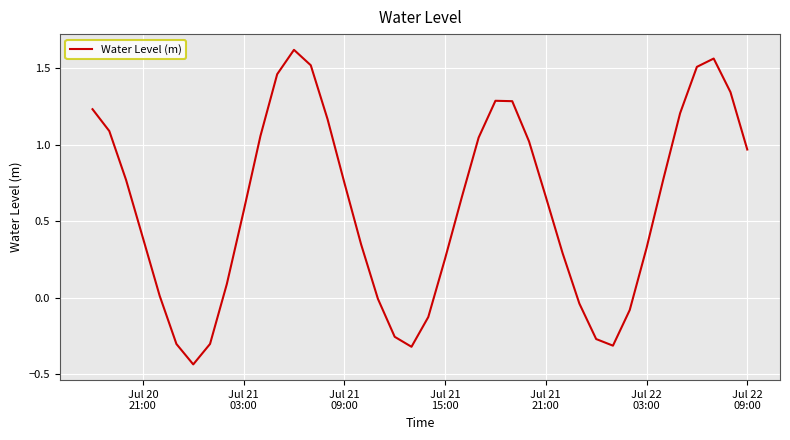

What is the difference between the maximum and minimum values?

2.1